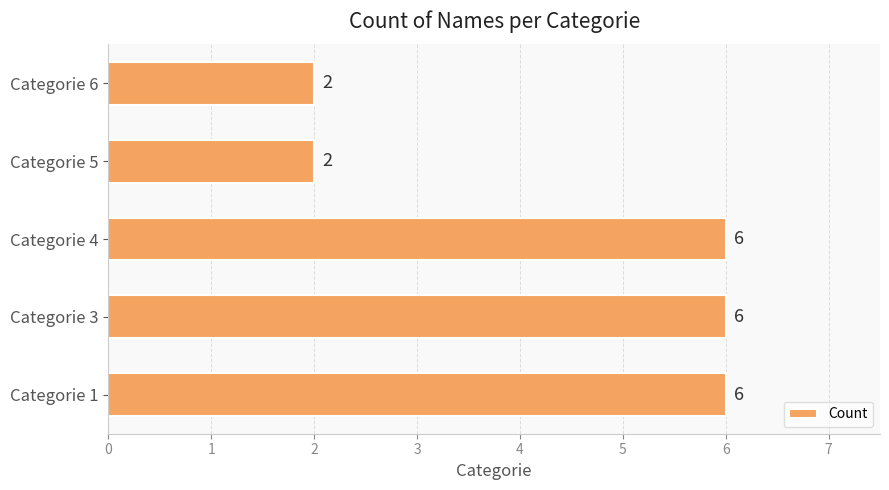

What is the change in value from Categorie 1 to Categorie 6?

-4